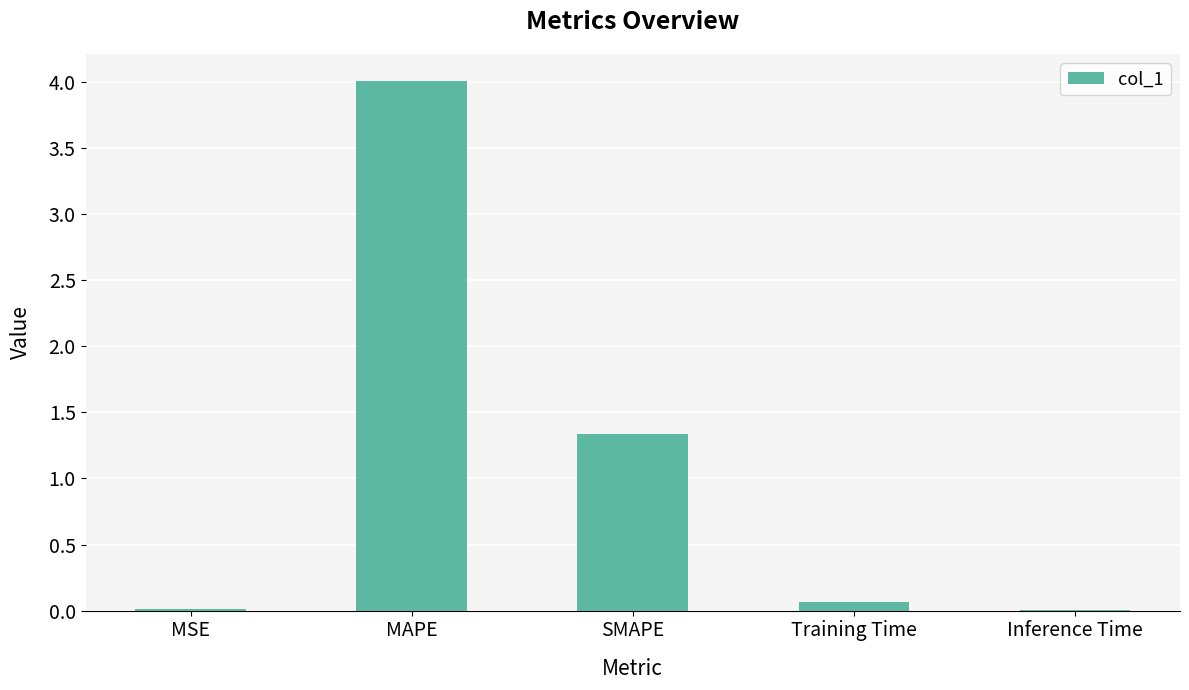

Is it true that the value at SMAPE is 1.3?

True